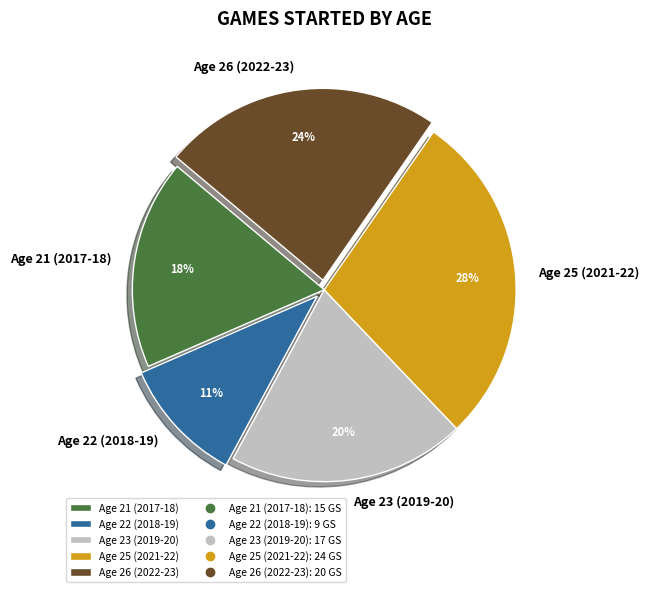

Is the sum of Age 22 (2018-19) and Age 23 (2019-20) greater than half?

No